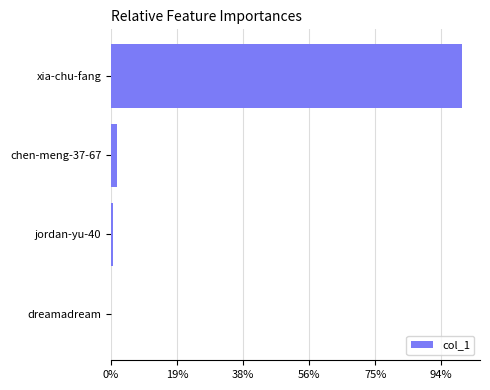

Count the number of values greater than 8559.

1